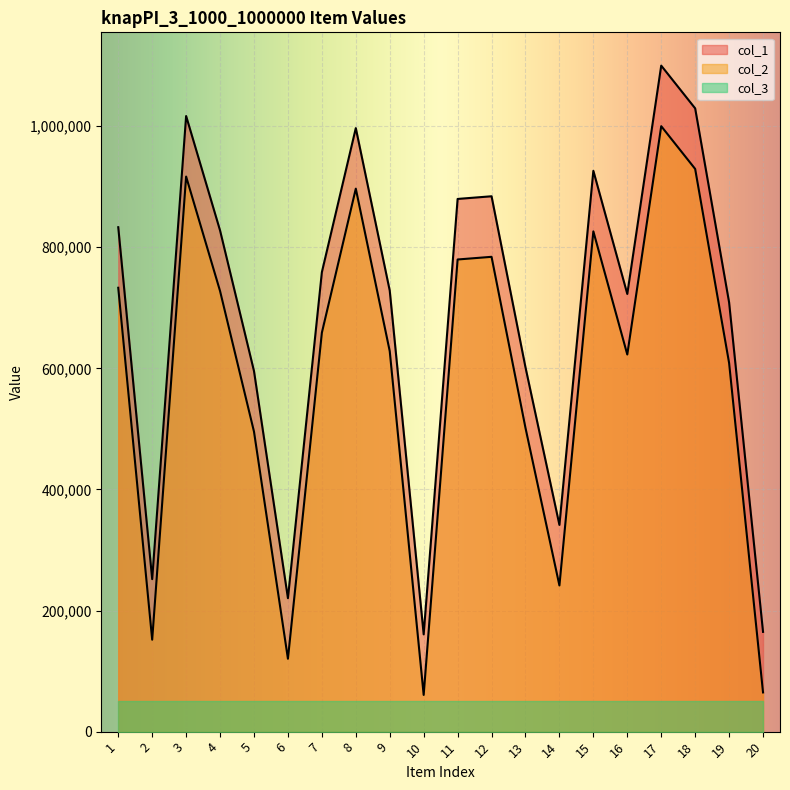

Reading left to right, list all the values displayed in this chart.

col_1: 1=833076	2=251829	3=1016734	4=827673	5=595464	6=220383	7=758788	8=996735	9=728324	10=160624	11=879771	12=884178	13=601650	14=341409	15=926229	16=722837	17=1099929	18=1029335	19=708932	20=164747
col_2: 1=733076	2=151829	3=916734	4=727673	5=495464	6=120383	7=658788	8=896735	9=628324	10=60624	11=779771	12=784178	13=501650	14=241409	15=826229	16=622837	17=999929	18=929335	19=608932	20=64747